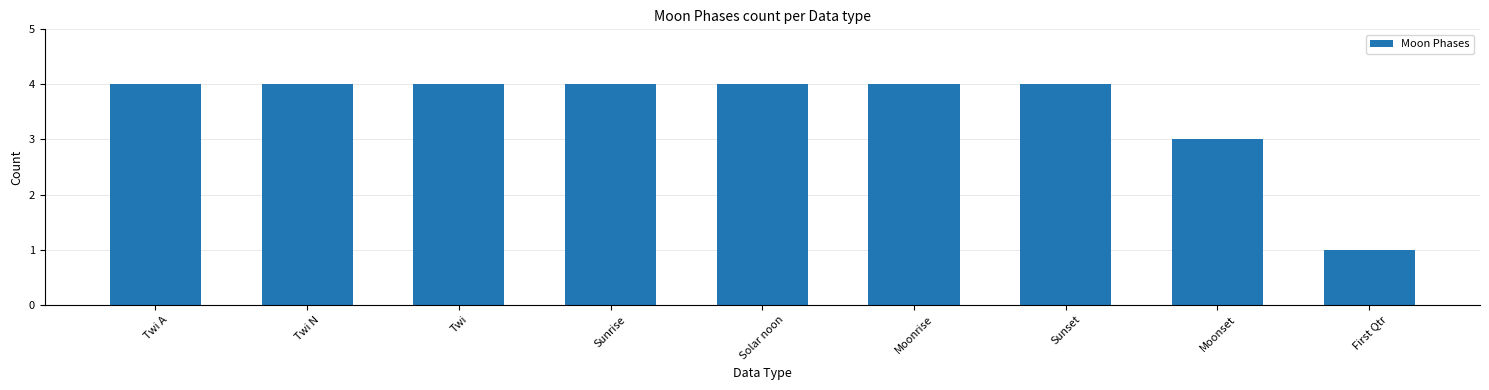

Is it true that the value at Solar noon is 2?

False